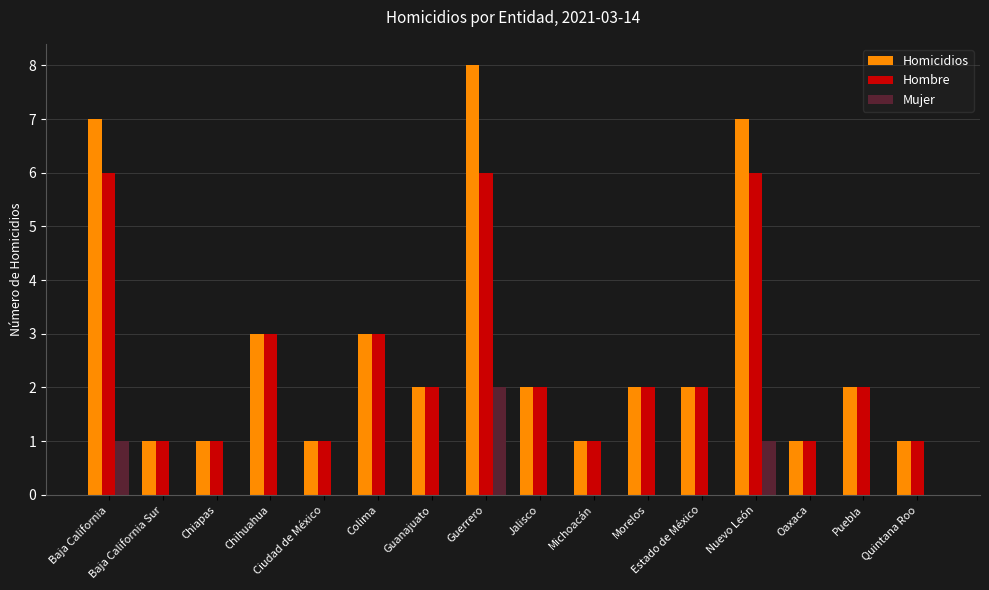

Between Baja California and Chihuahua, which series saw the biggest shift?

Homicidios